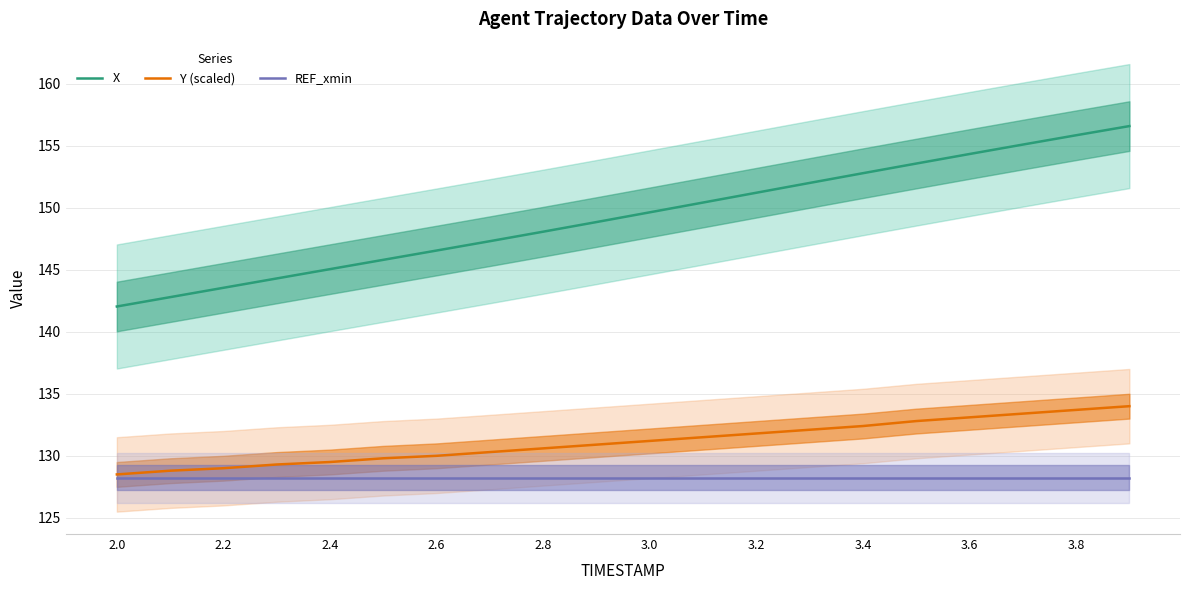

What is the greatest value displayed?

156.6